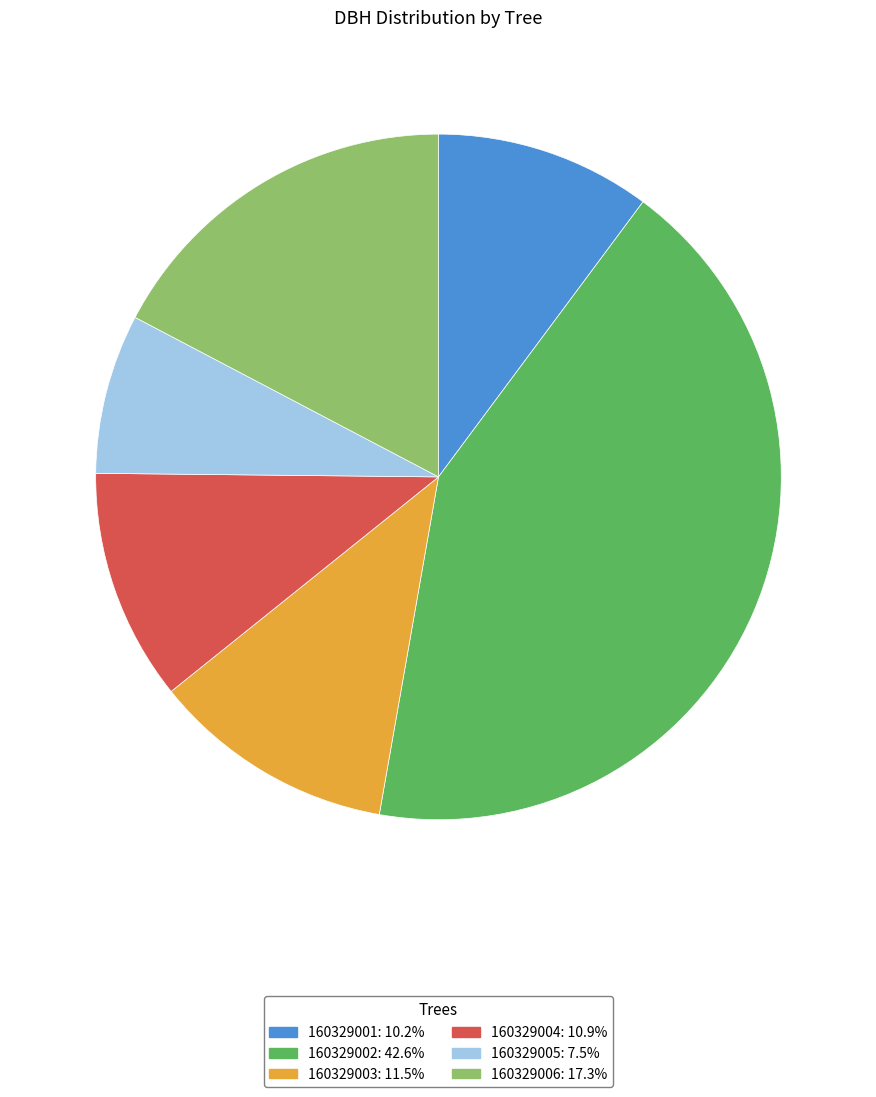

Approximately how many times larger is the value at 160329003: 11.5% compared to 160329001: 10.2%?

1.1